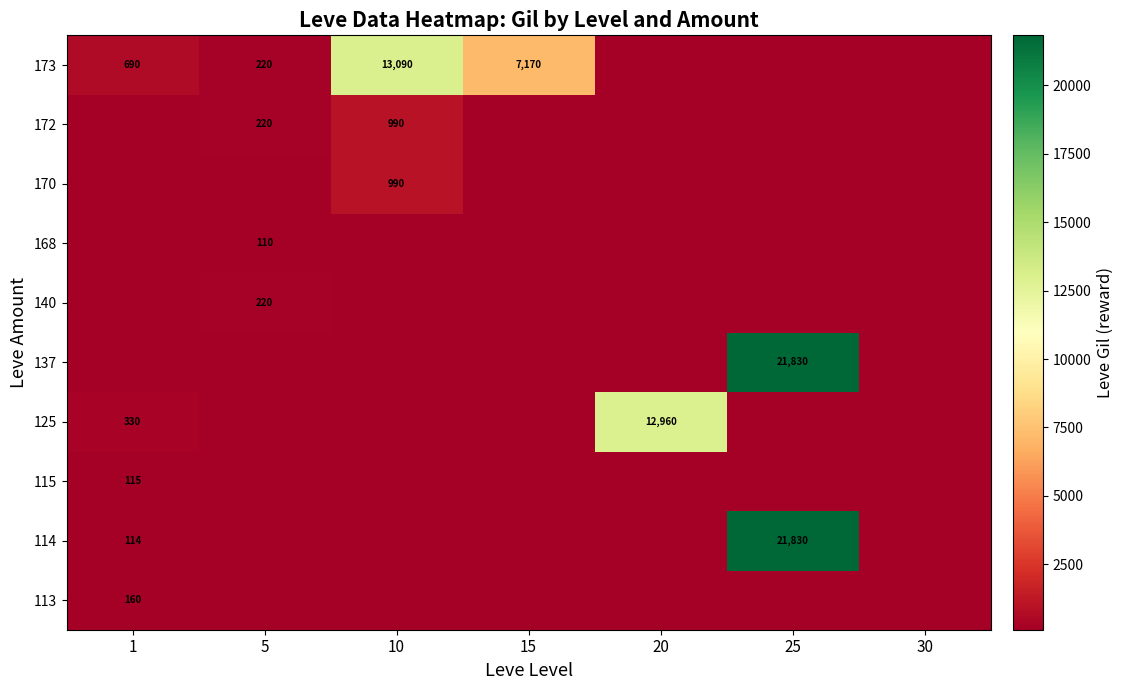

The 173 series shows 2405 at 15. True or false?

False